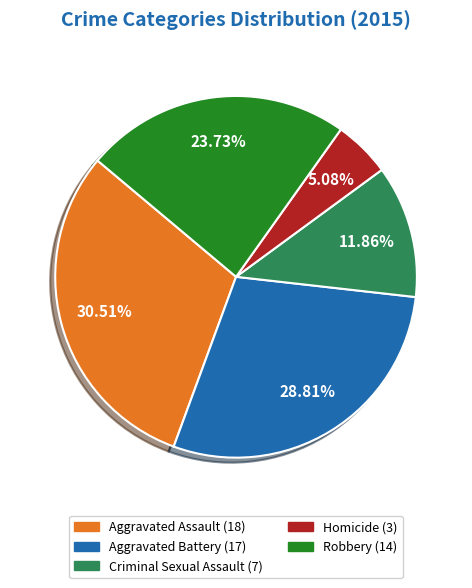

How much of the chart is everything except Robbery?

76.3%